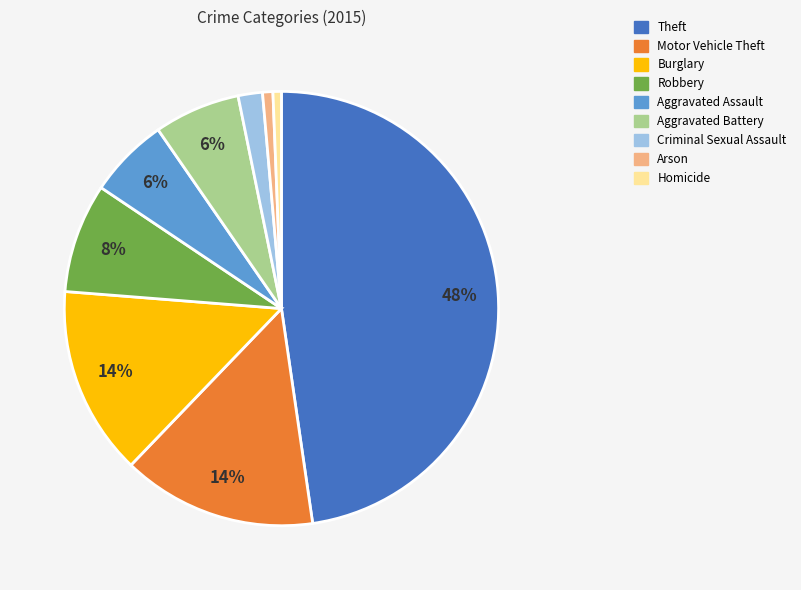

To the nearest percent, what is the difference between the largest and smallest slice percentages?

47%